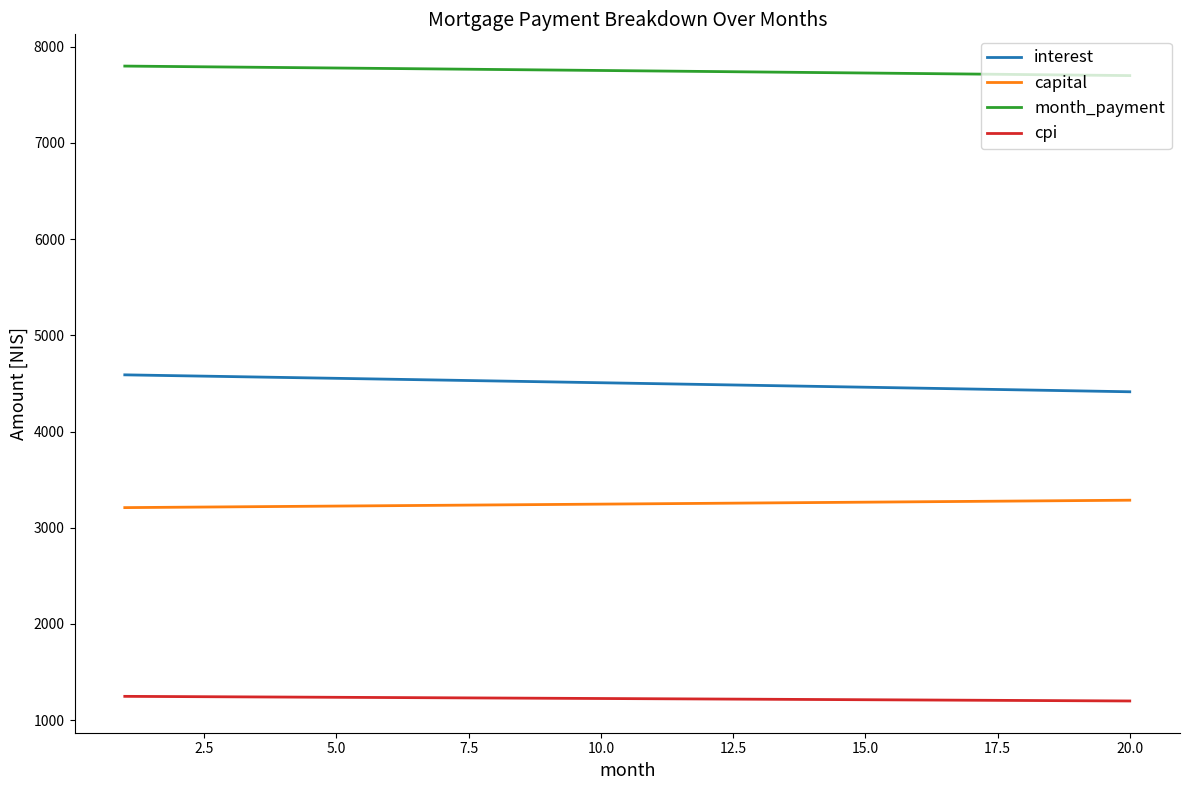

What is the difference between the second highest and second lowest values in the cpi series?

43.0